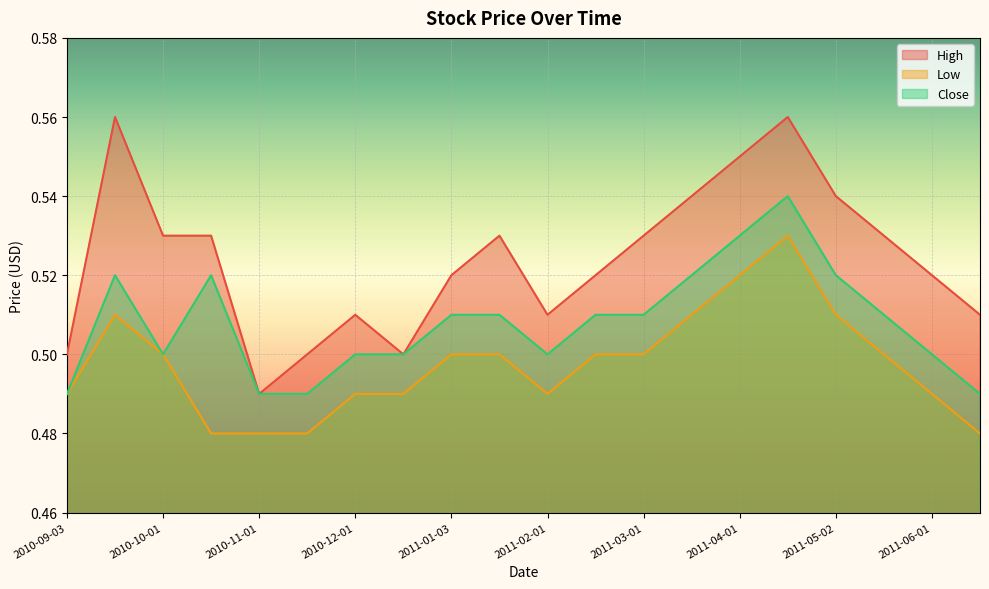

What is the value of the Close point at the 15th from the left?

0.5